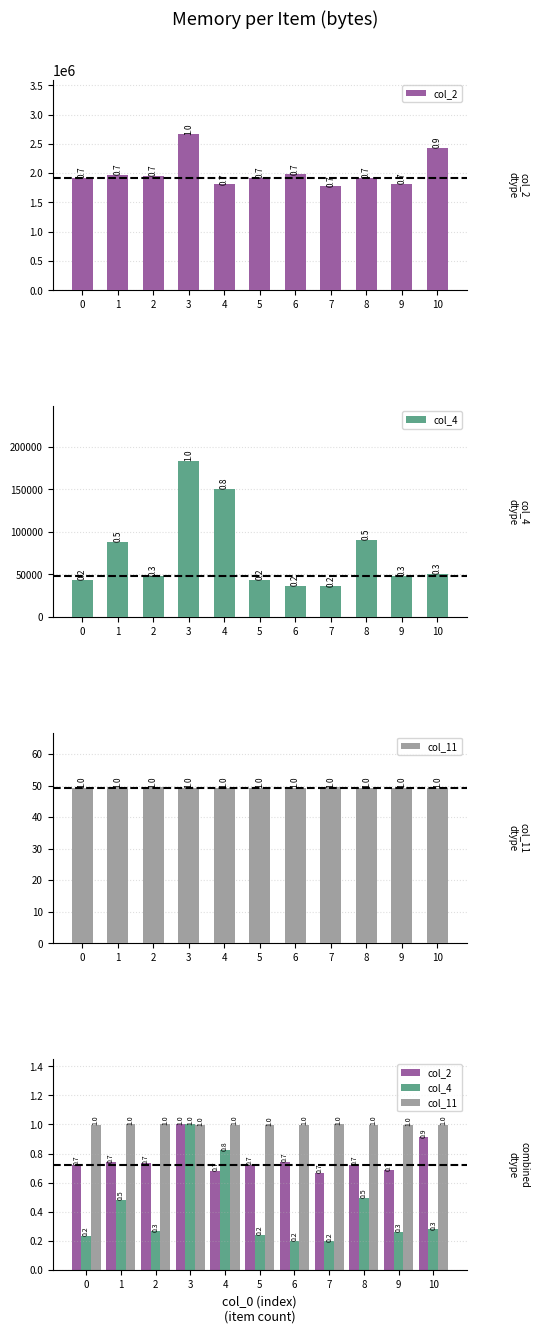

What is the value of the col_2 bar at the 7th from the left?

0.7